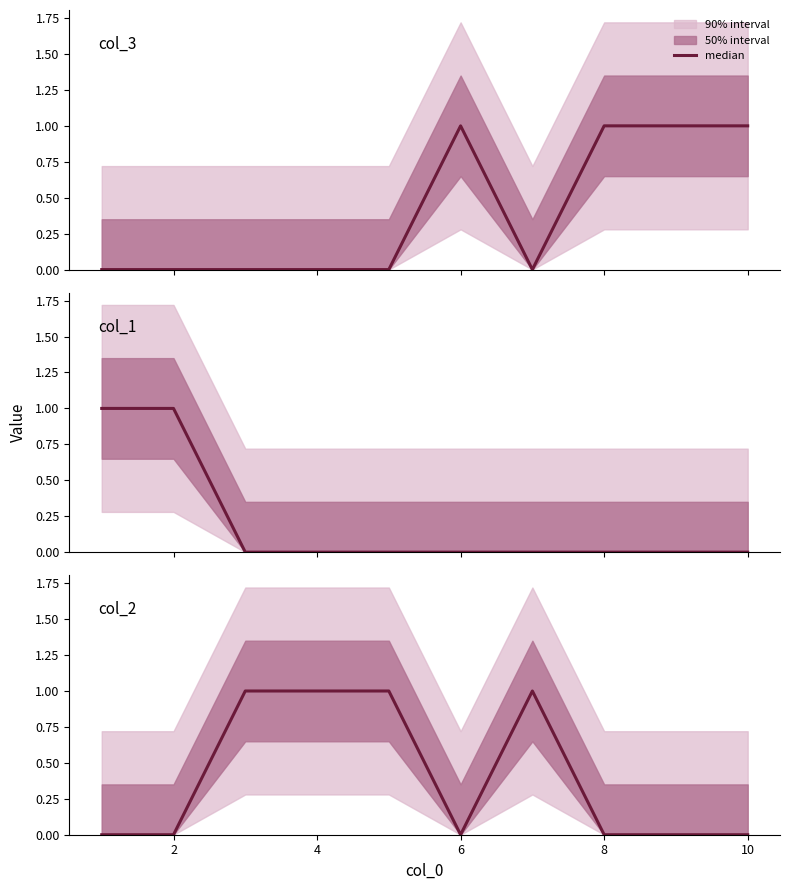

True or false: col_2 has a value of 0 at 6.

True